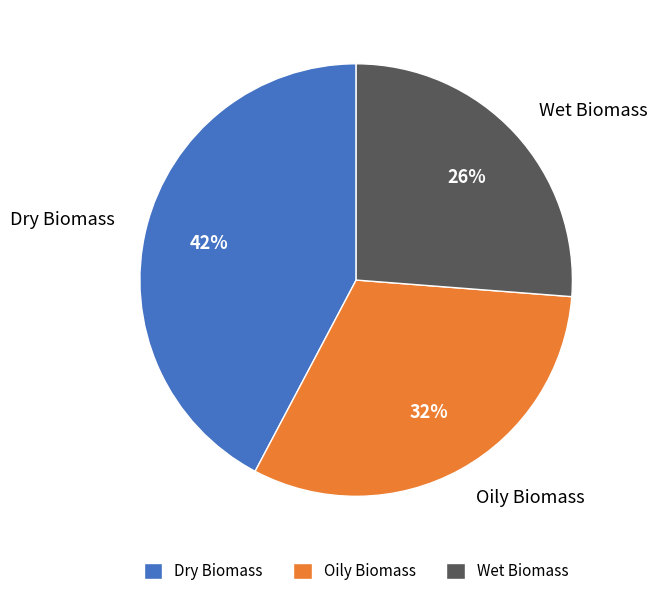

How many slices are in this pie chart?

3